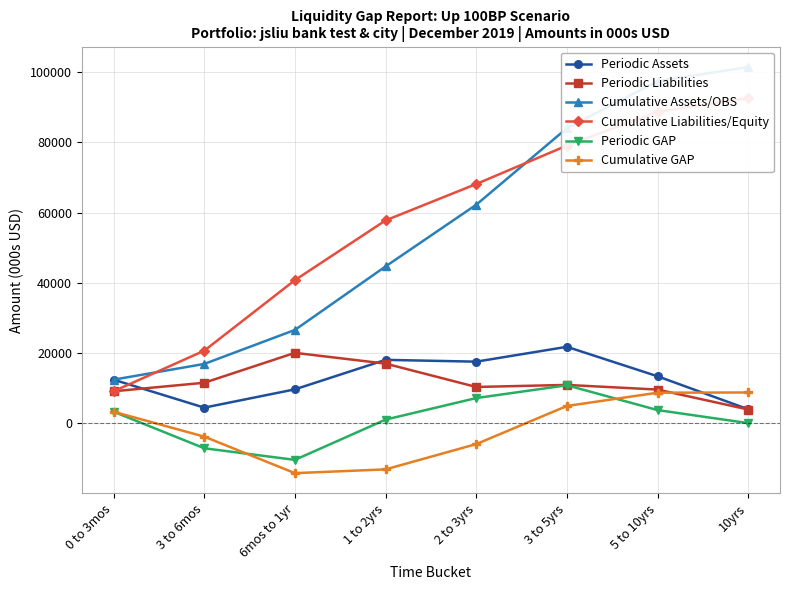

What is the value of the Periodic Liabilities point at the 3rd from the left?

20081.8